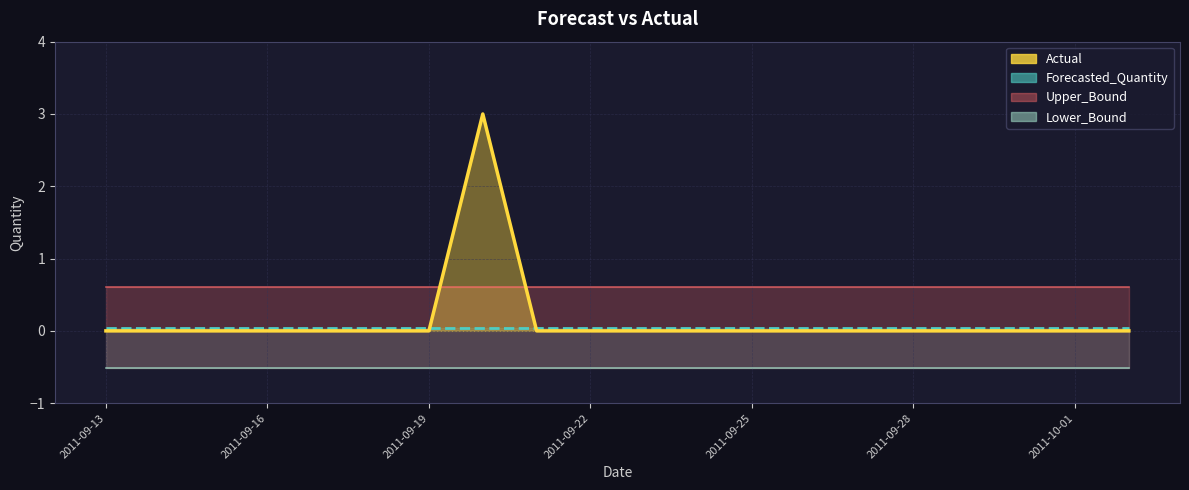

At which label does Lower_Bound reach its minimum?

2011-09-13